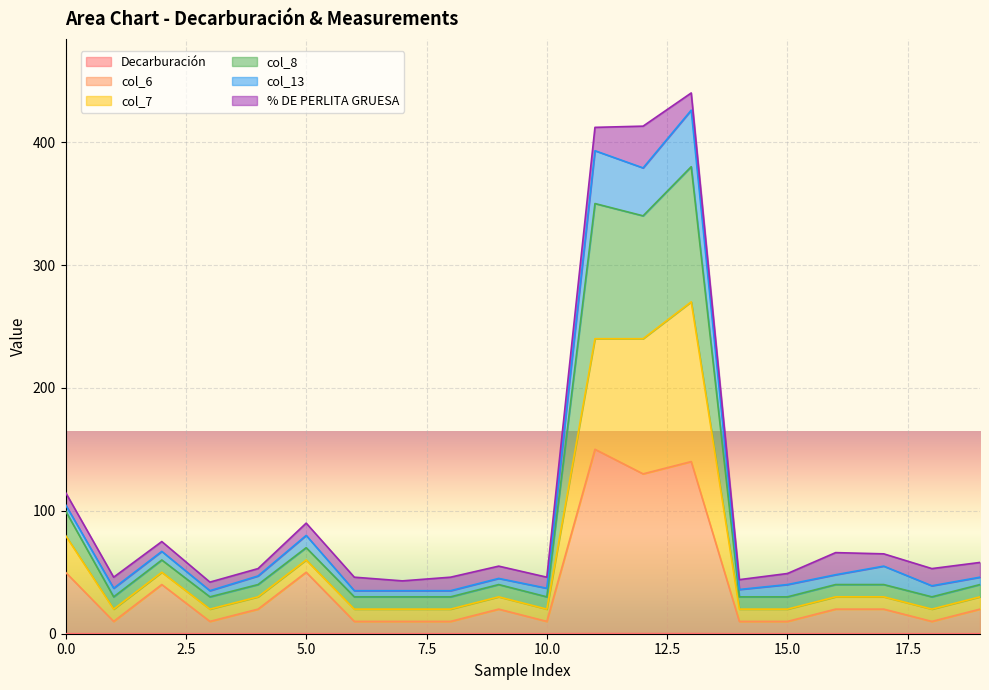

At which category is the sum across all series the highest?

13